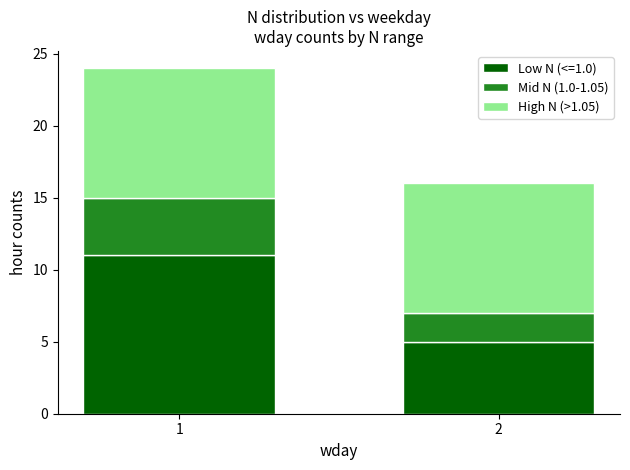

Reading left to right, transcribe the values for Low N (<=1.0).

11	5